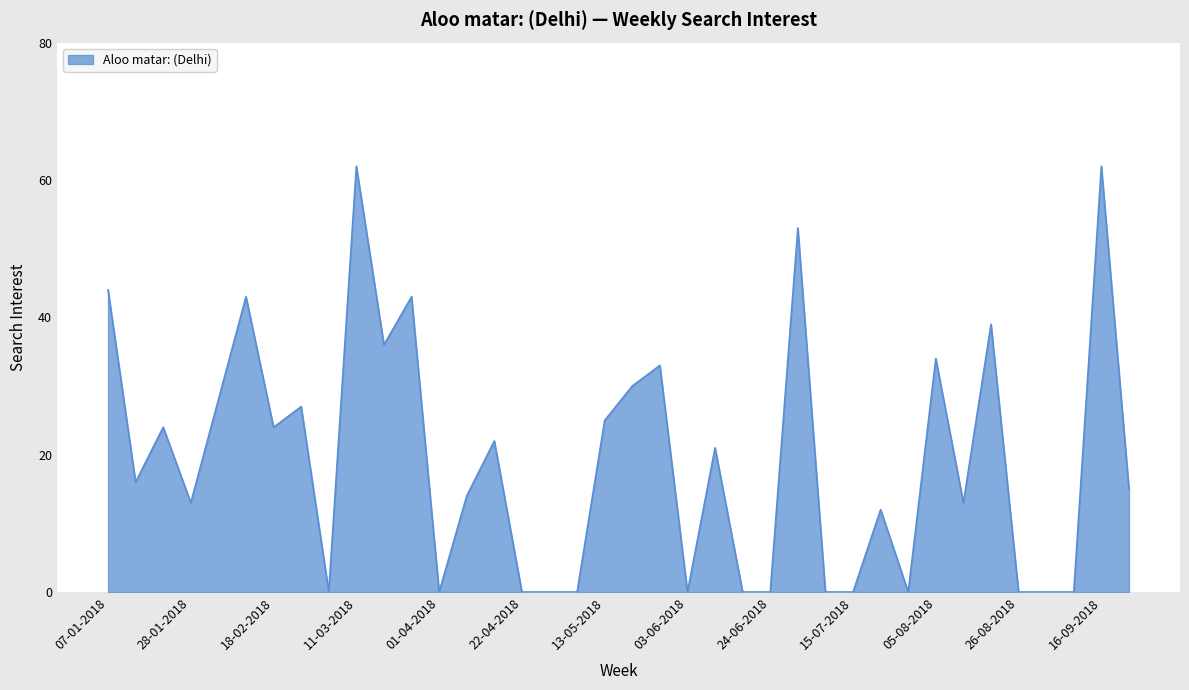

What is the difference between the maximum and minimum values?

62